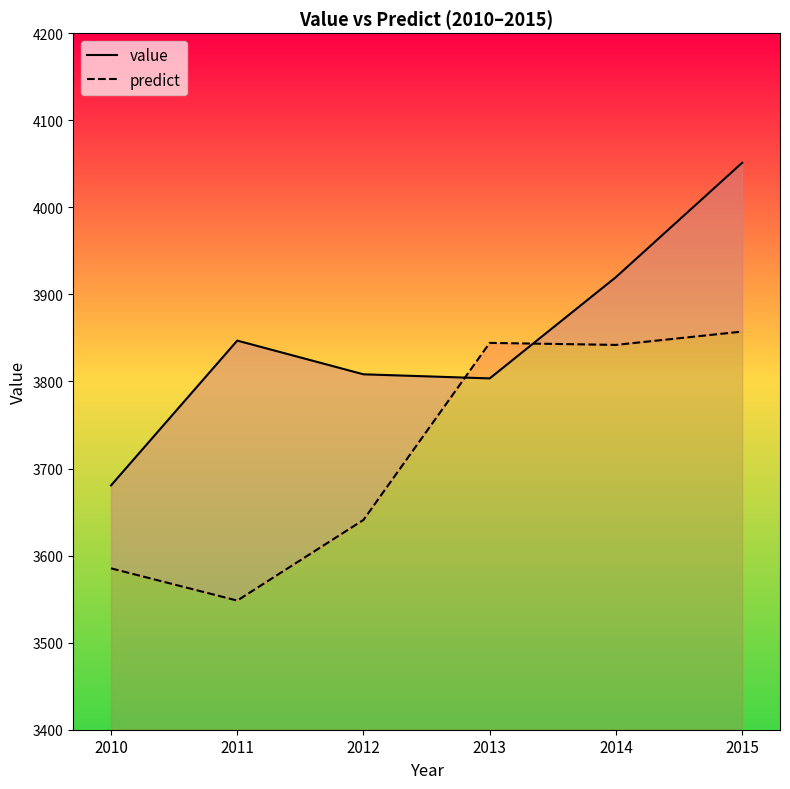

In value, how many points are higher than both neighbors (excluding endpoints)?

1